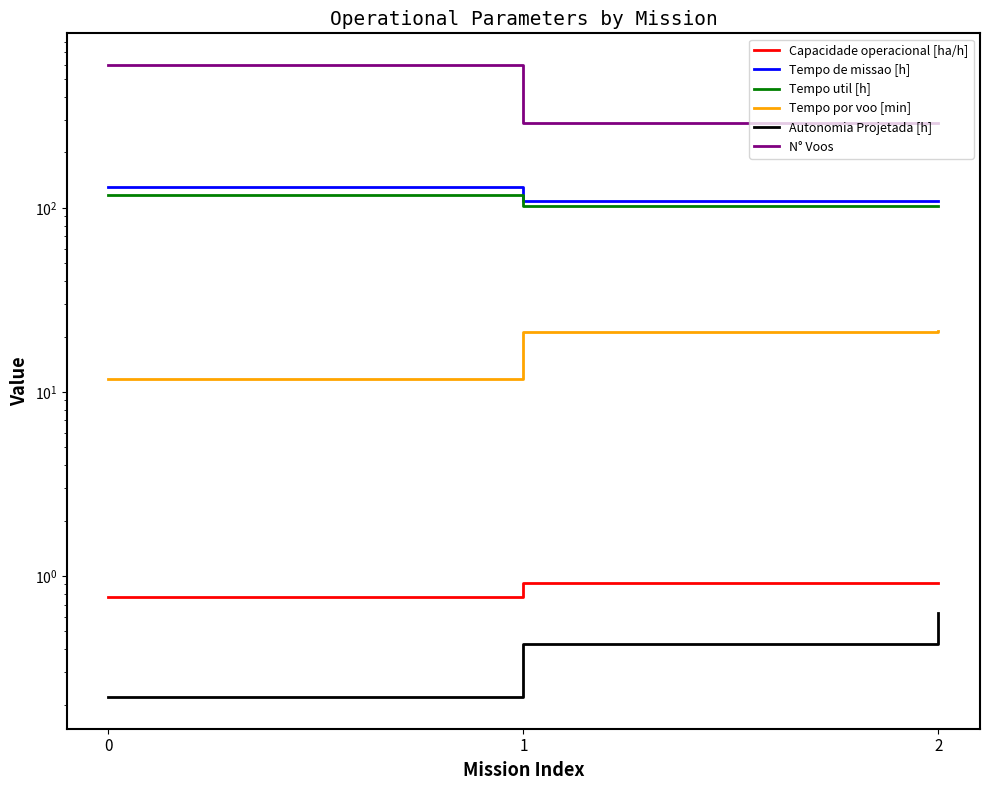

How many data points does each series have?

3